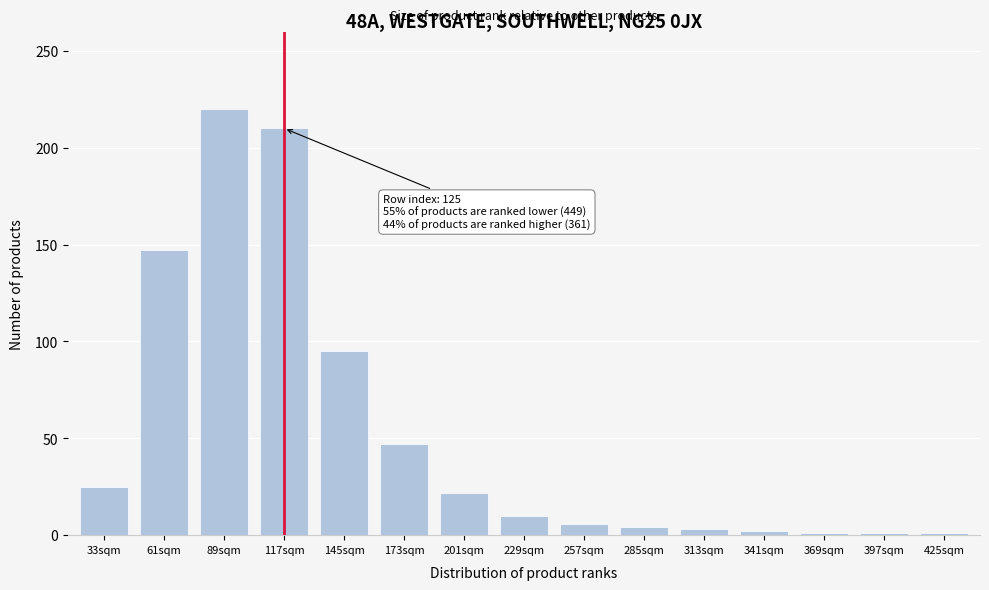

What is the greatest value displayed?

220